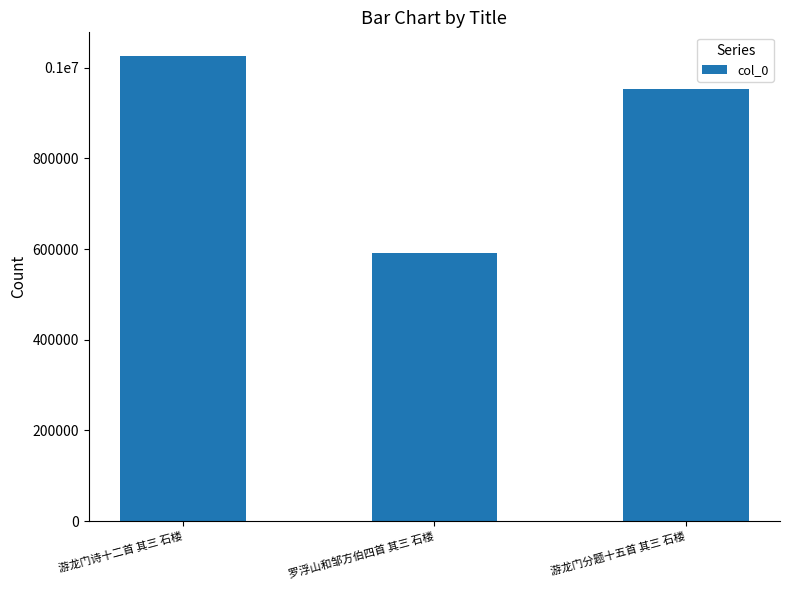

Does the chart contain any negative values?

No